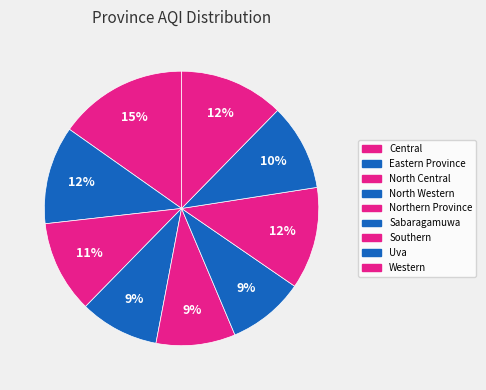

Does Uva represent more than half of the total?

No